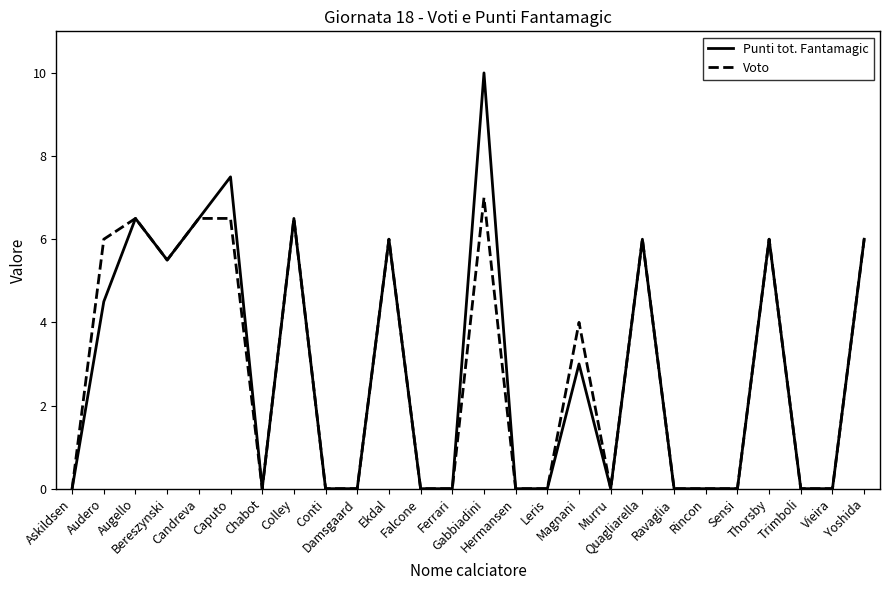

How many lines are shown in the chart?

2